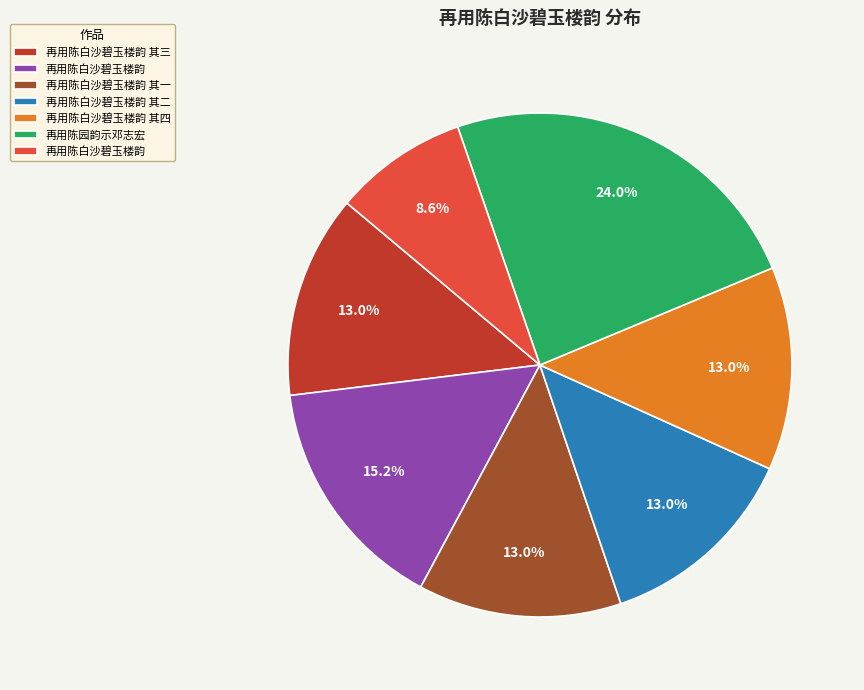

Is there any slice that represents more than half of the pie?

No